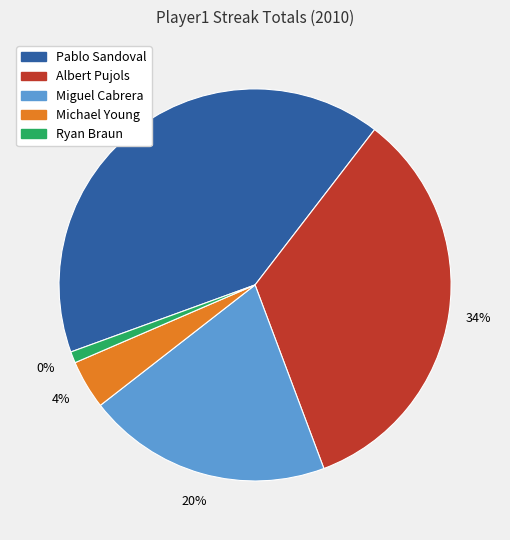

True or false: Albert Pujols accounts for 34% of the total.

True